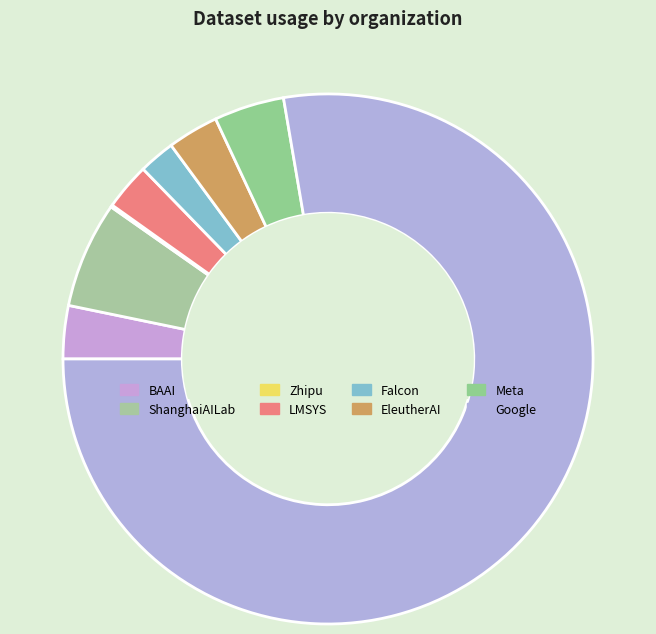

What is the smallest slice in the pie chart?

Zhipu